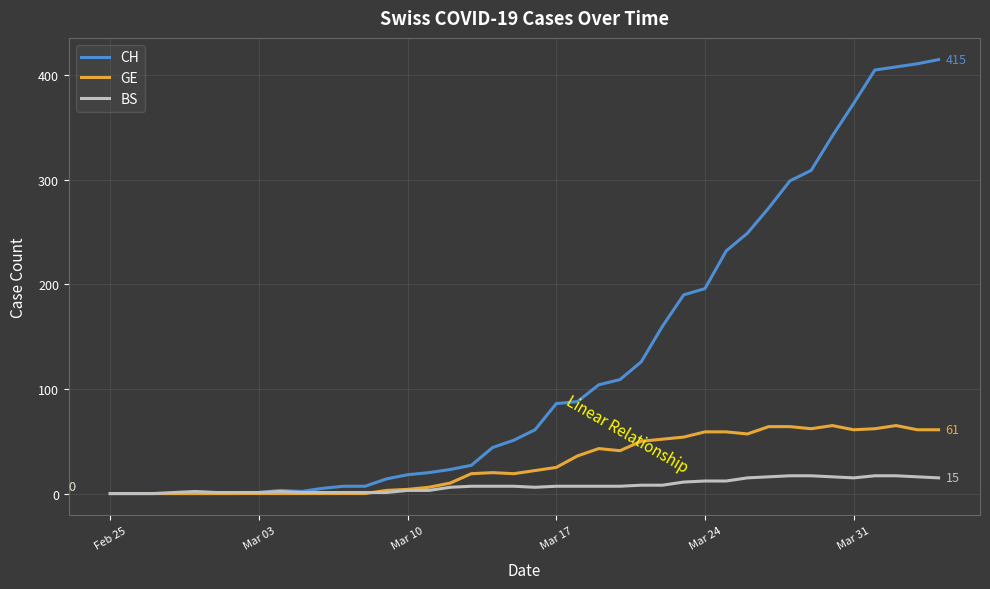

How many lines are shown in the chart?

3